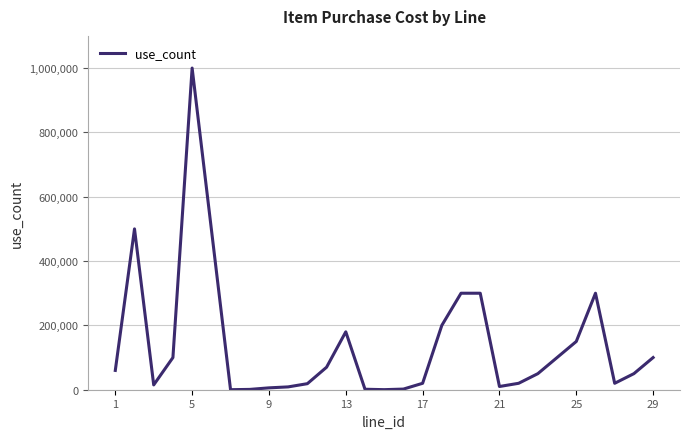

What is the difference between the maximum and minimum values?

999900